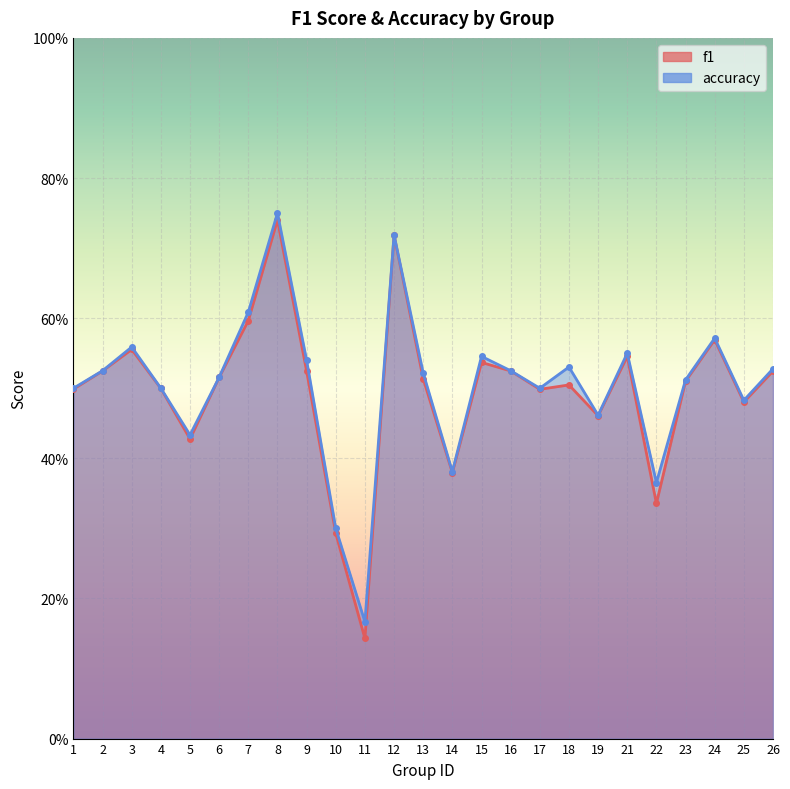

What is the value of the accuracy point at the 15th from the left?

0.5